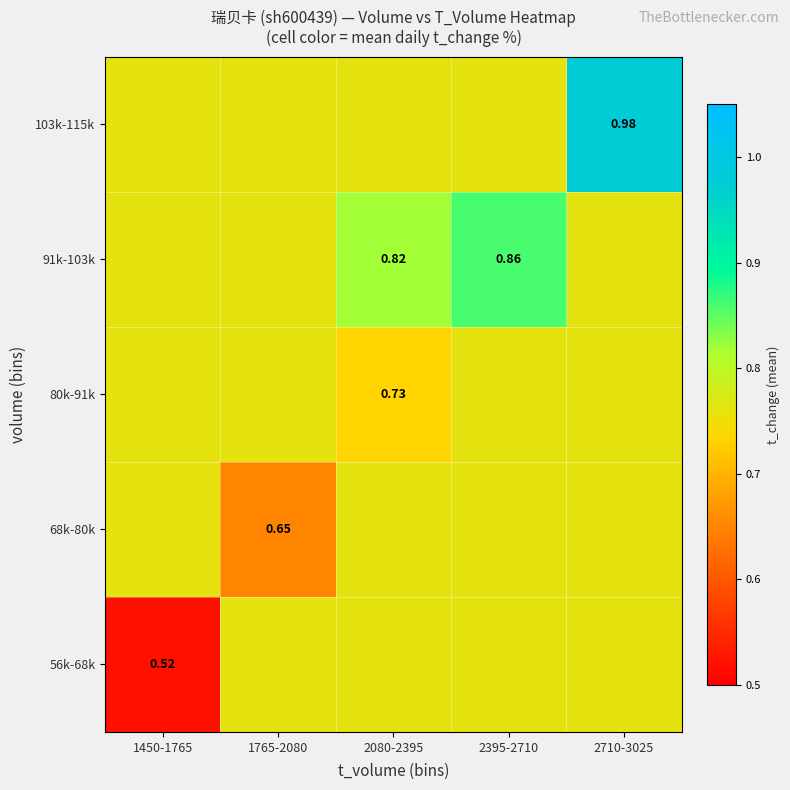

At 2710-3025, list the series in order from smallest to largest.

56k-68k, 68k-80k, 80k-91k, 91k-103k, 103k-115k